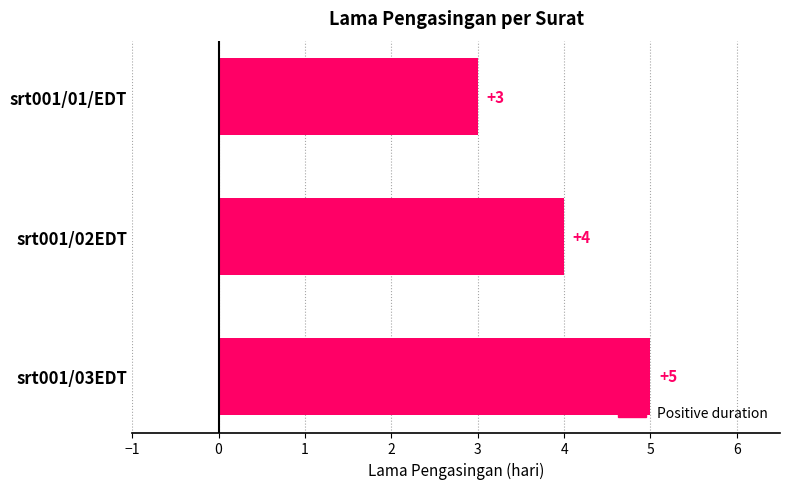

What is the ratio of the value at srt001/03EDT to the value at srt001/01/EDT?

1.7